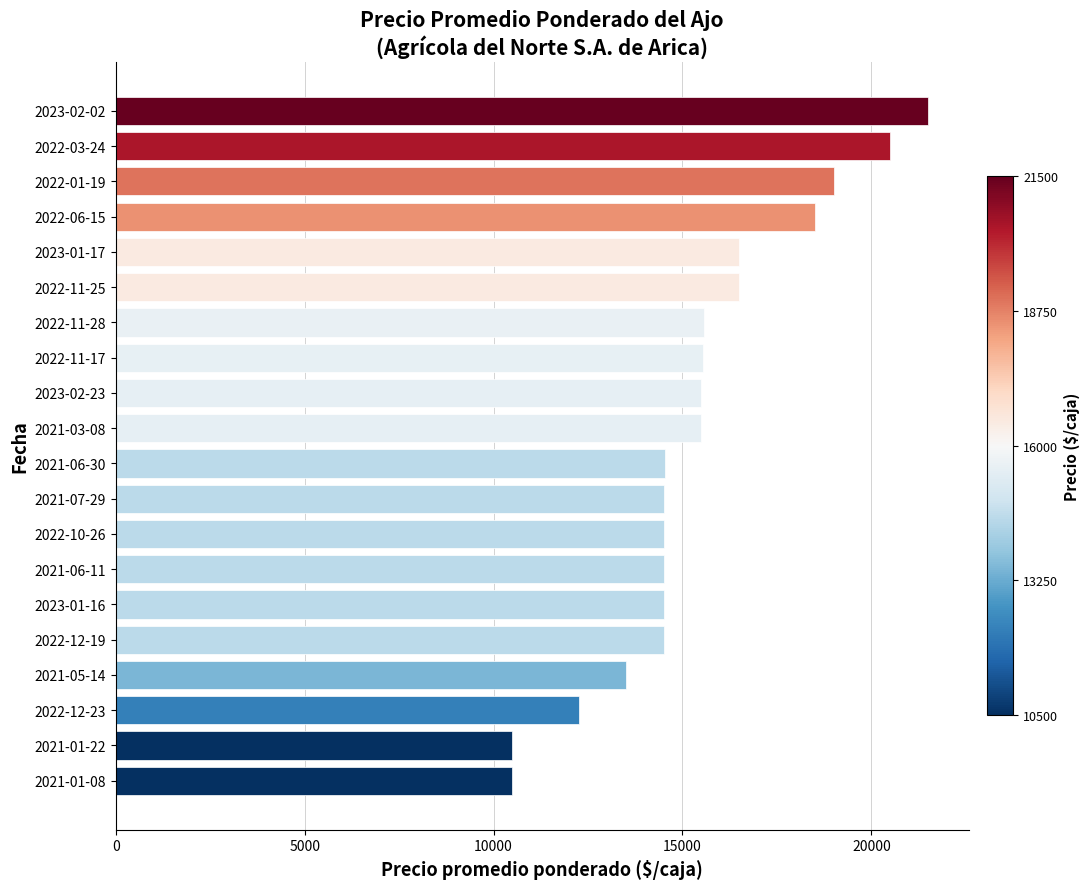

What is the minimum value shown in the chart?

10500